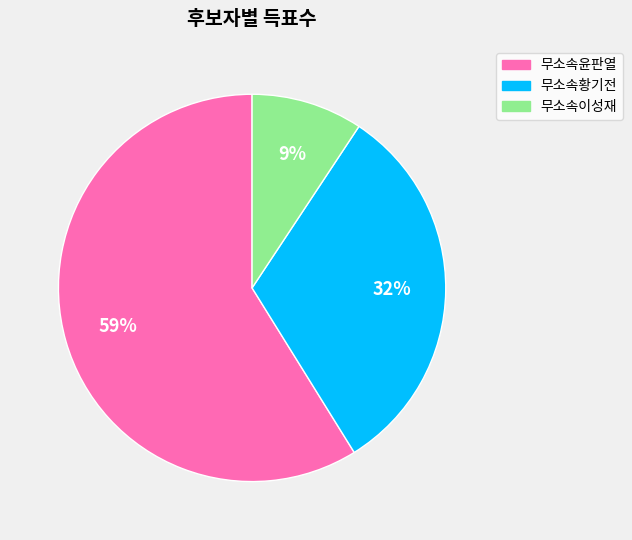

To the nearest percent, what is the difference between the largest and smallest slice percentages?

50%